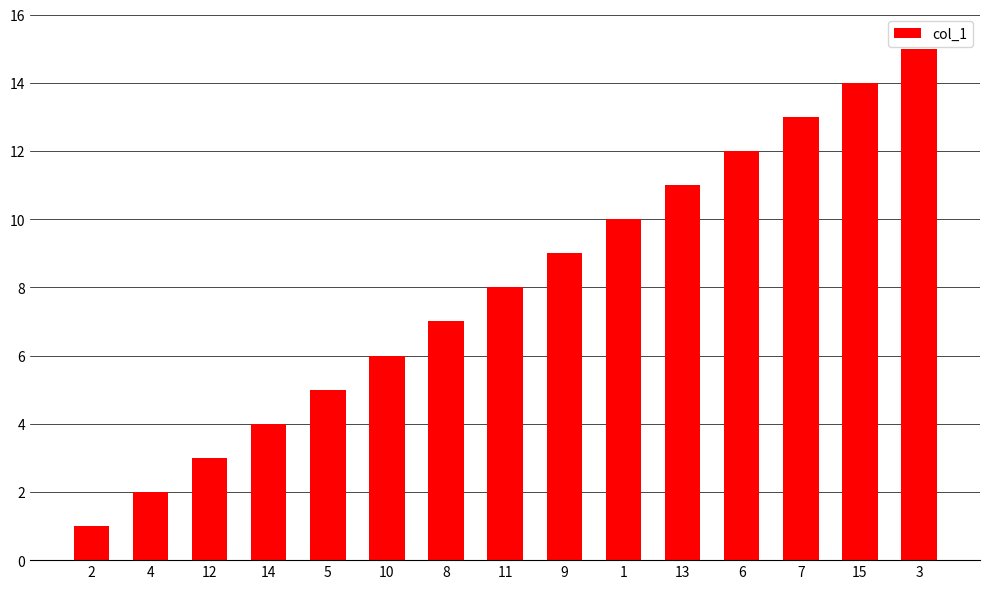

Count the number of categories in the chart.

15